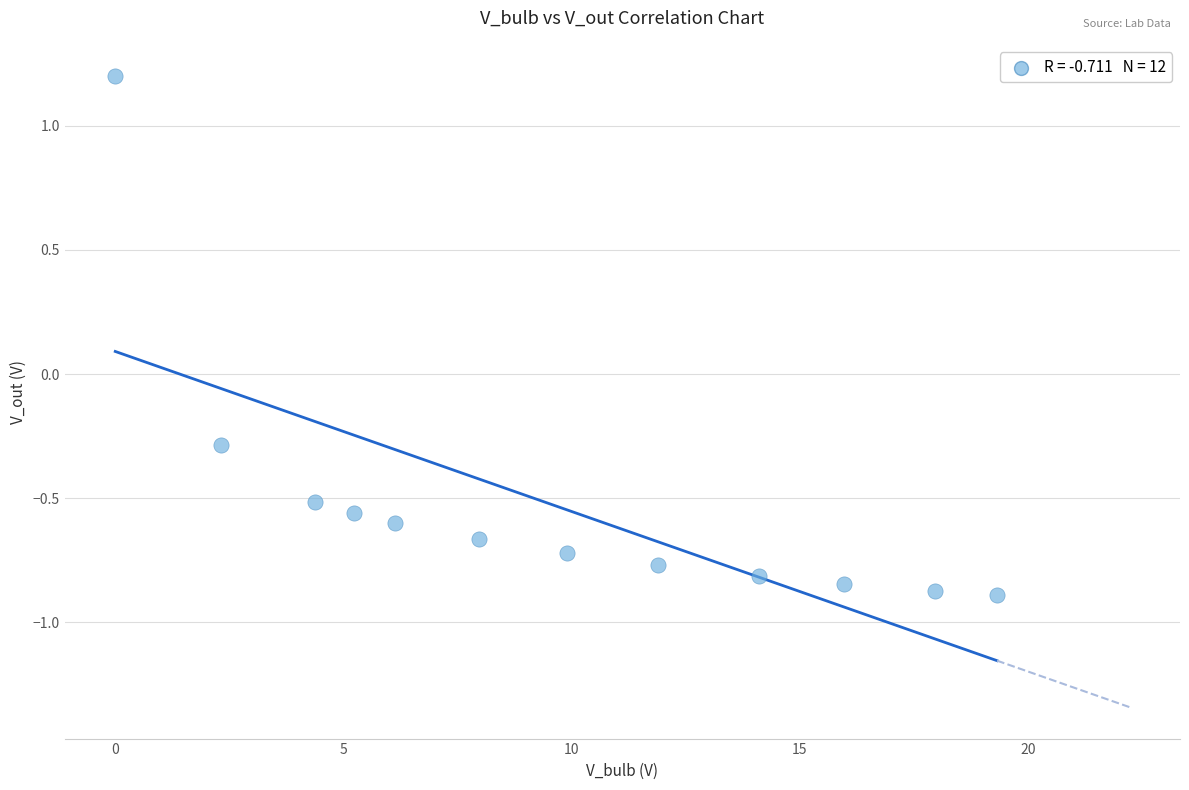

What Y value in the scatter plot is closest to 0?

-0.3